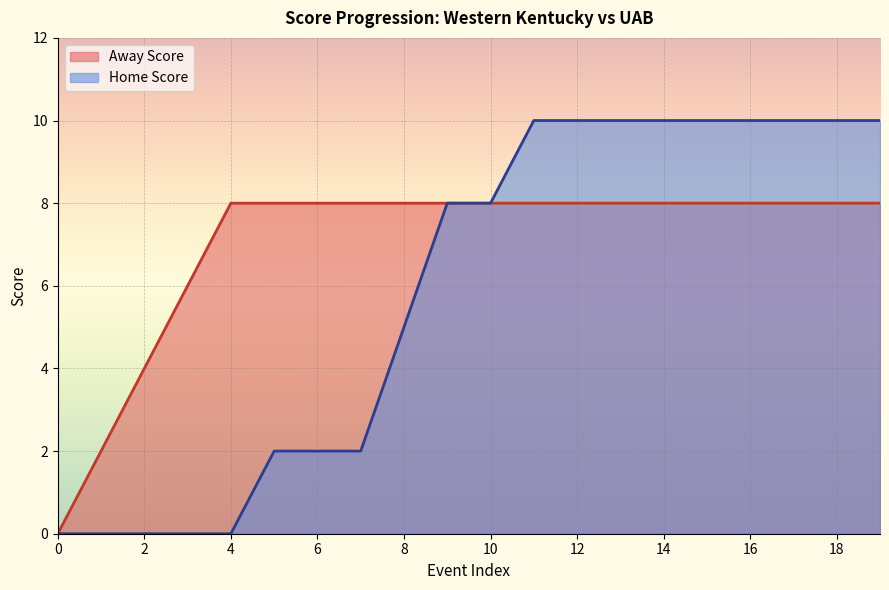

At how many categories does at least one series exceed 7?

16